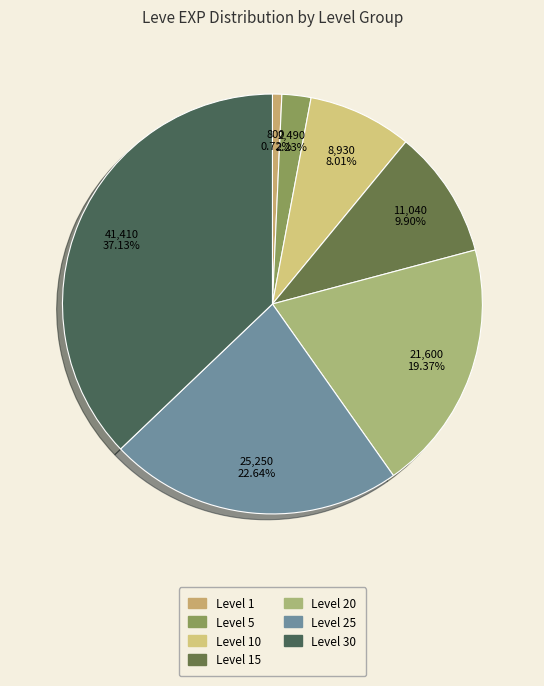

Is there a majority slice in this chart?

No